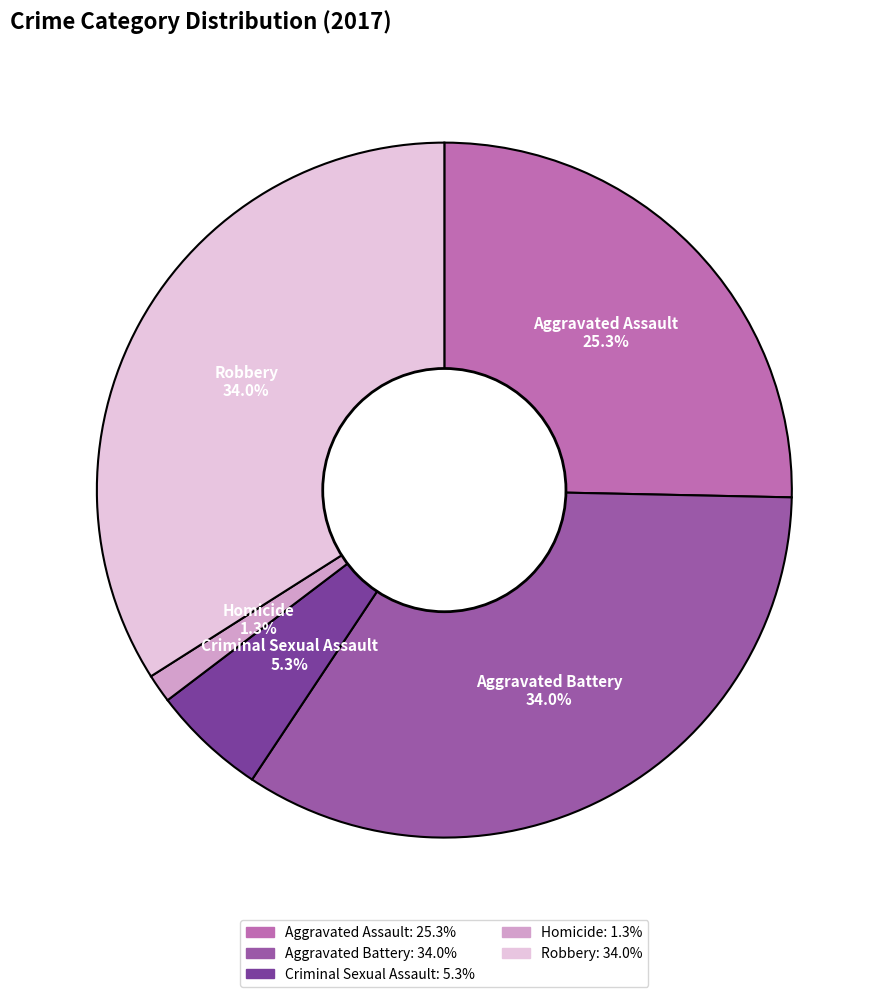

Combined, do Criminal Sexual Assault and Robbery account for over 50%?

No